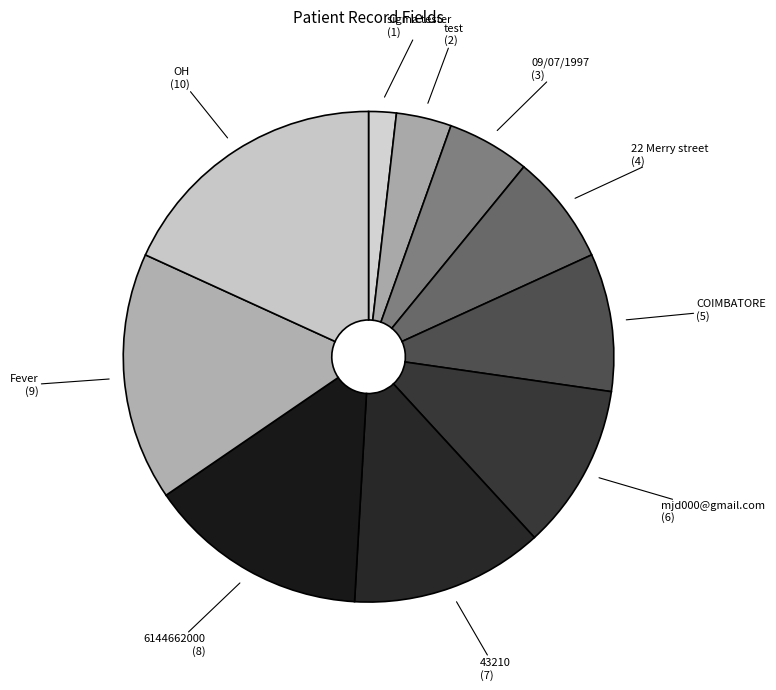

Is the sum of mjd000@gmail.com and sigma tester greater than half?

No